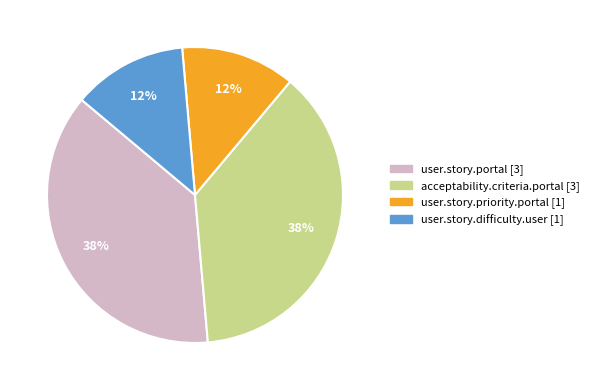

How many slices are in this pie chart?

4